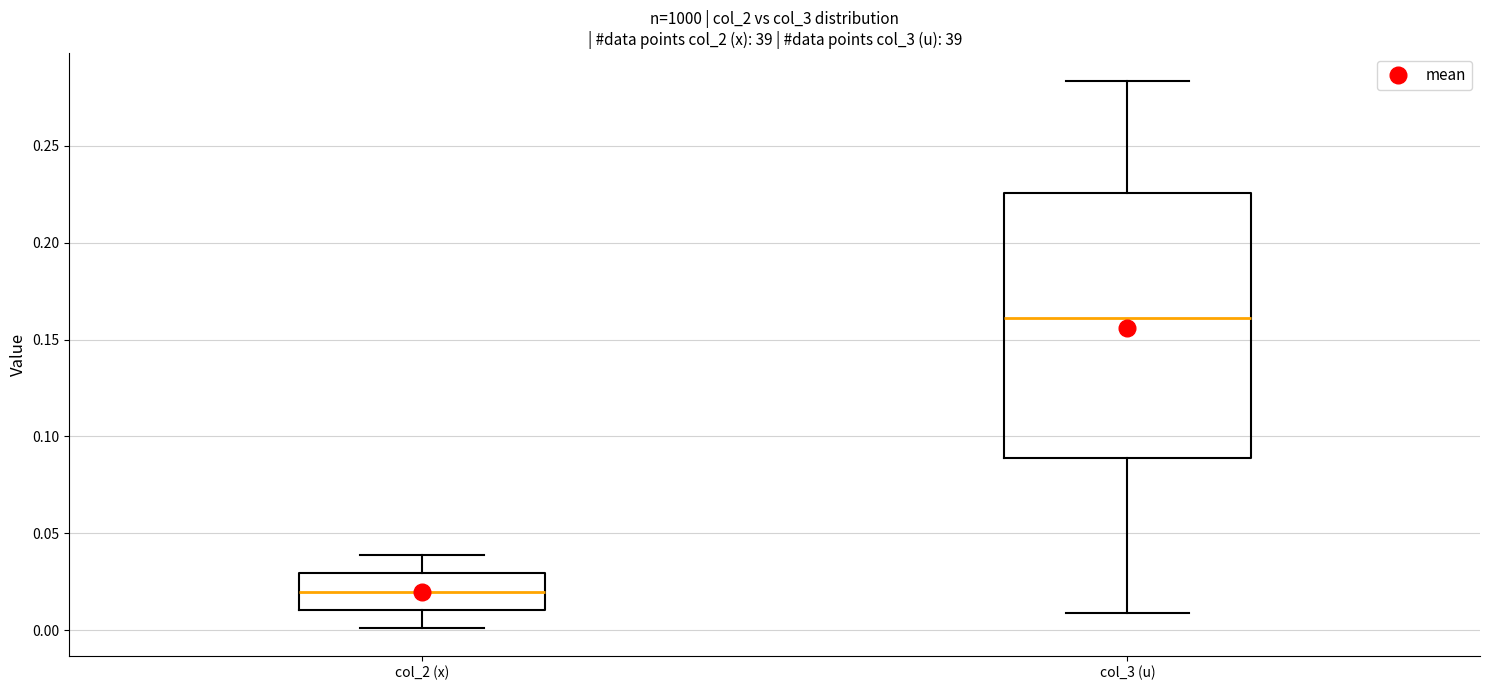

Where is the upper edge of the box for col_2 (x) on the y-axis? The values are not printed on the chart, so give them approximately, as read against the axis.

0.030